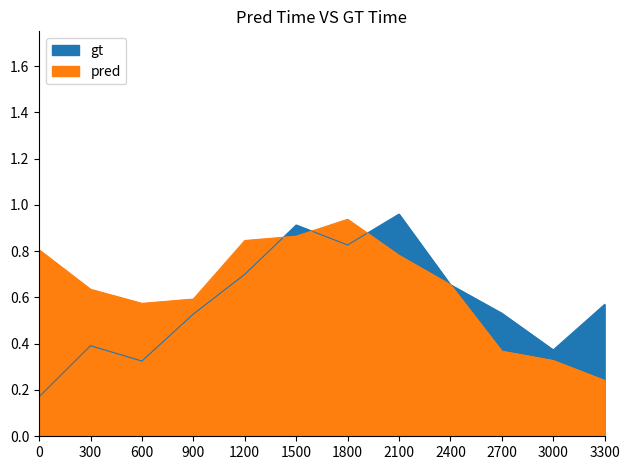

Reading left to right, list all the values displayed in this chart.

gt: 0=0.2	300=0.4	600=0.3	900=0.5	1200=0.7	1500=0.9	1800=0.8	2100=1.0	2400=0.7	2700=0.5	3000=0.4	3300=0.6
pred: 0=0.8	300=0.6	600=0.6	900=0.6	1200=0.8	1500=0.9	1800=0.9	2100=0.8	2400=0.7	2700=0.4	3000=0.3	3300=0.2